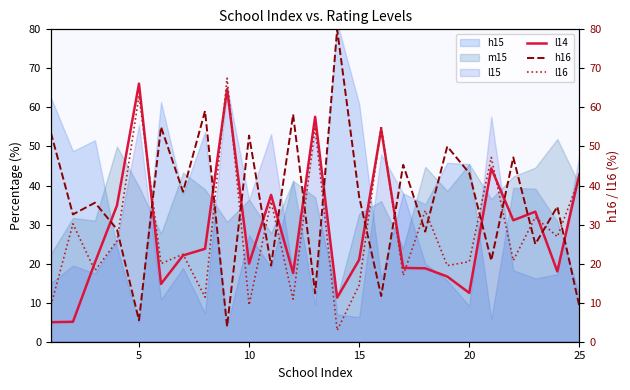

What is the difference between the maximum and minimum values in the h16 series?

76.1